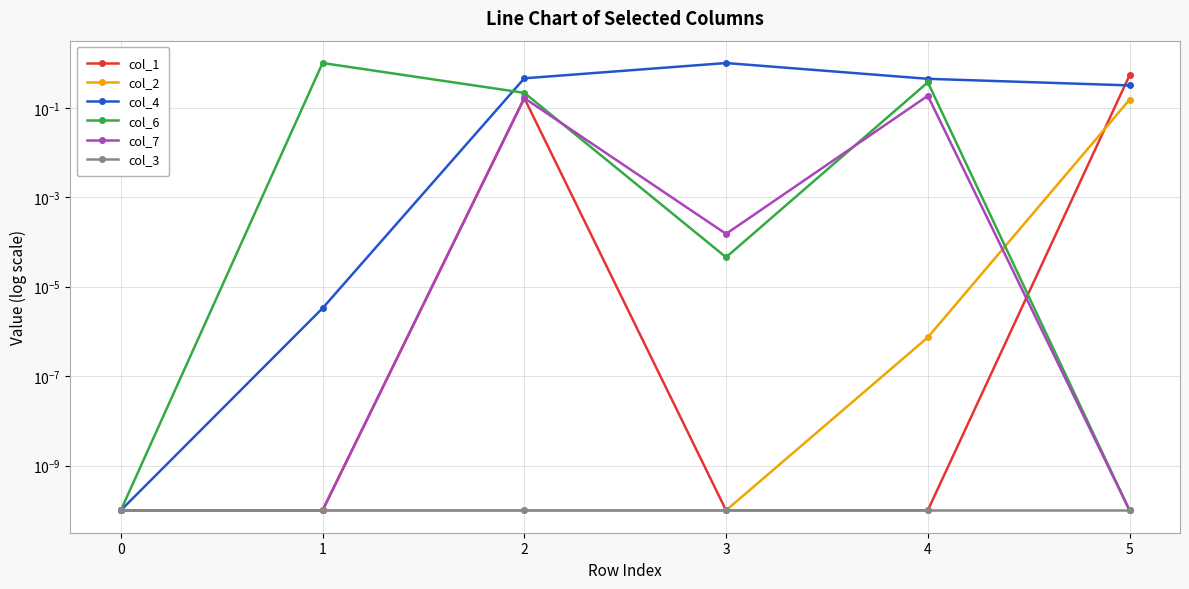

Which has a higher value, 4 or 1?

4